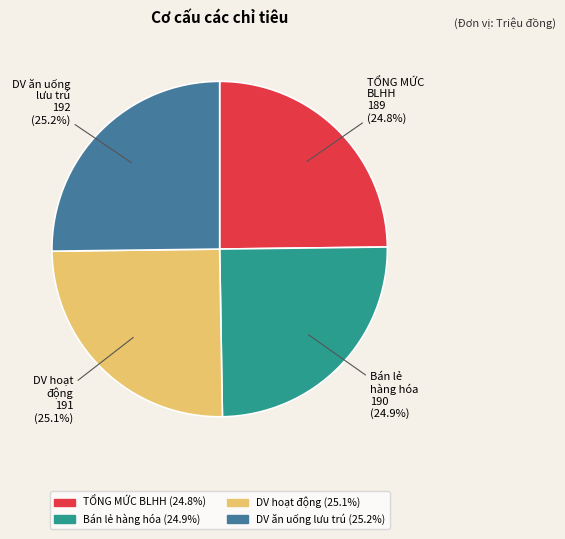

Is there any slice that represents more than half of the pie?

No